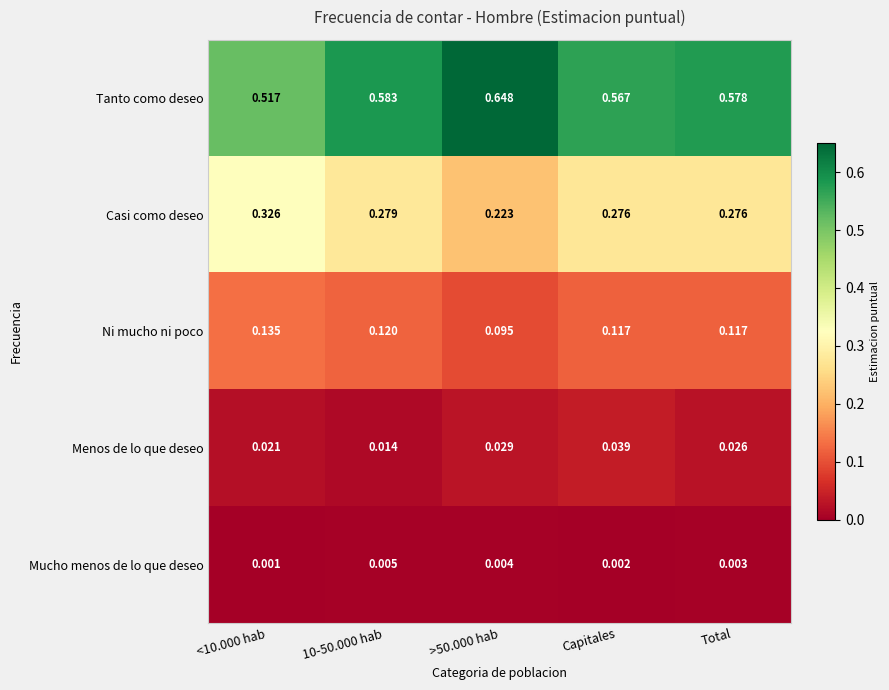

Is the value of Tanto como deseo at Capitales greater than the value of Ni mucho ni poco at >50.000 hab?

Yes